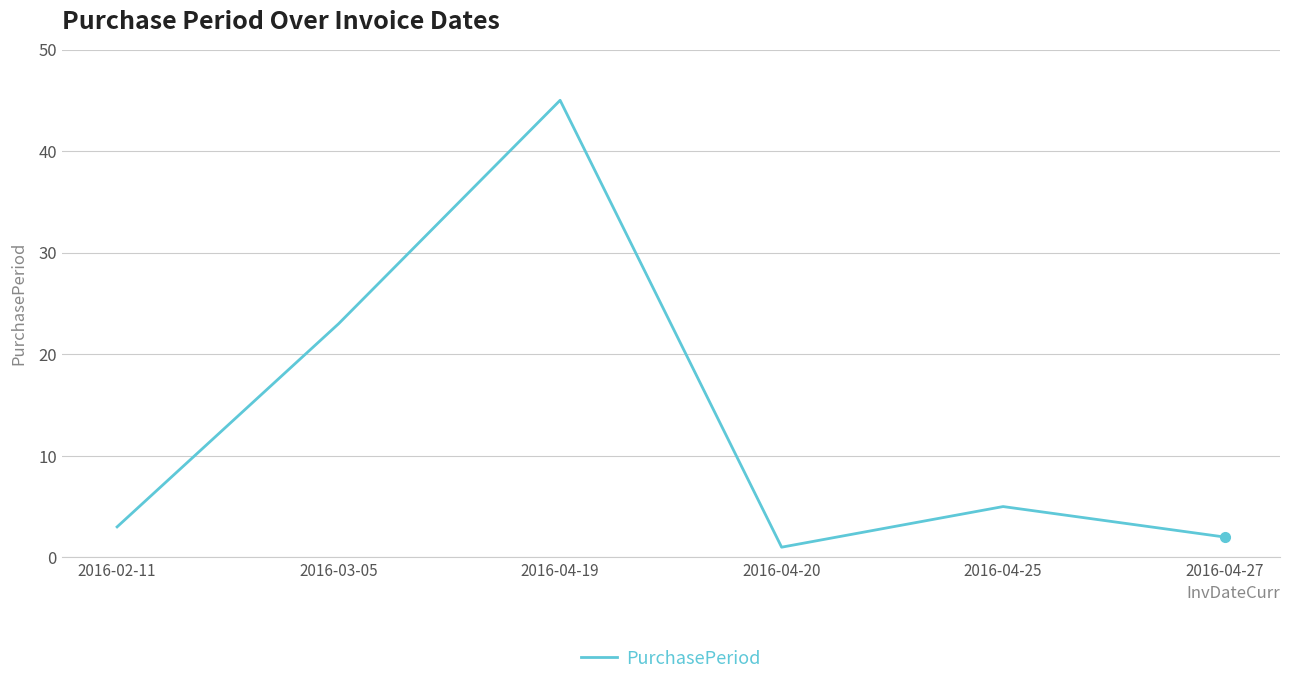

Which category has the lowest value across all series?

2016-04-20